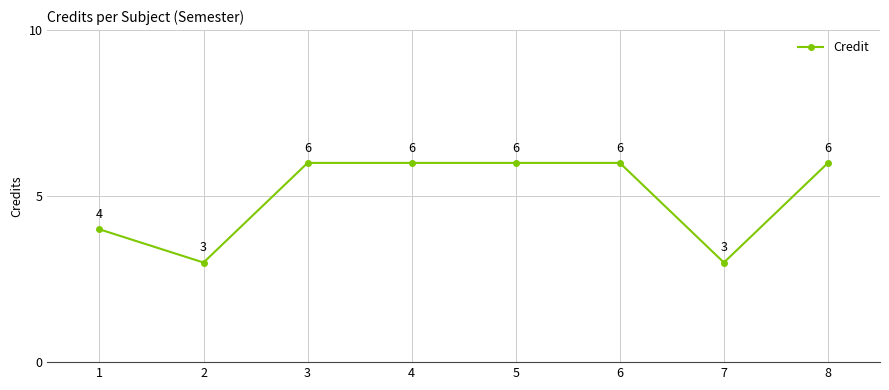

What is the change in value from 2 to 4?

+3